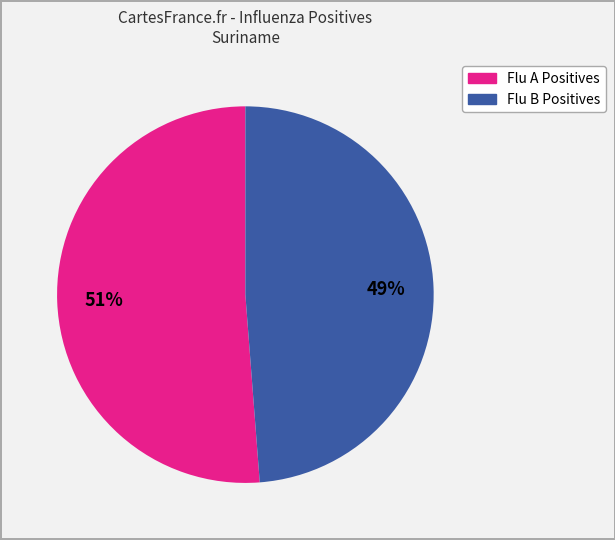

To the nearest percent, what is the difference between the Flu B Positives and Flu A Positives slice percentages?

2%